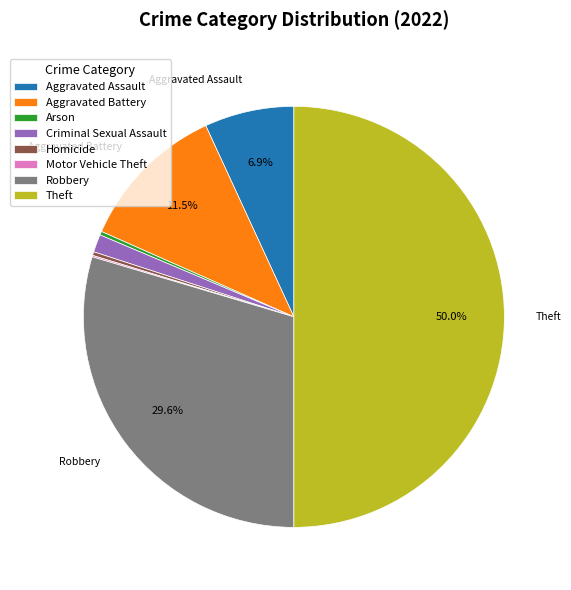

What is the largest slice in the pie chart?

Theft